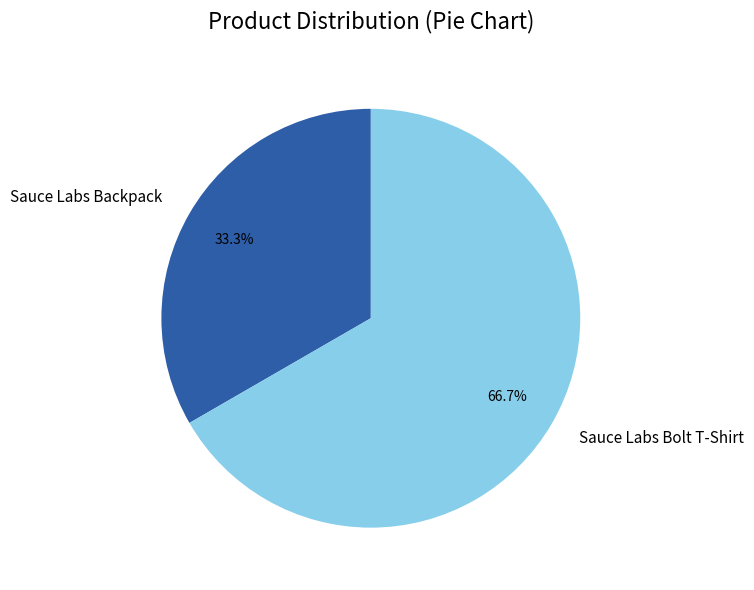

Which slice is the smallest?

Sauce Labs Backpack